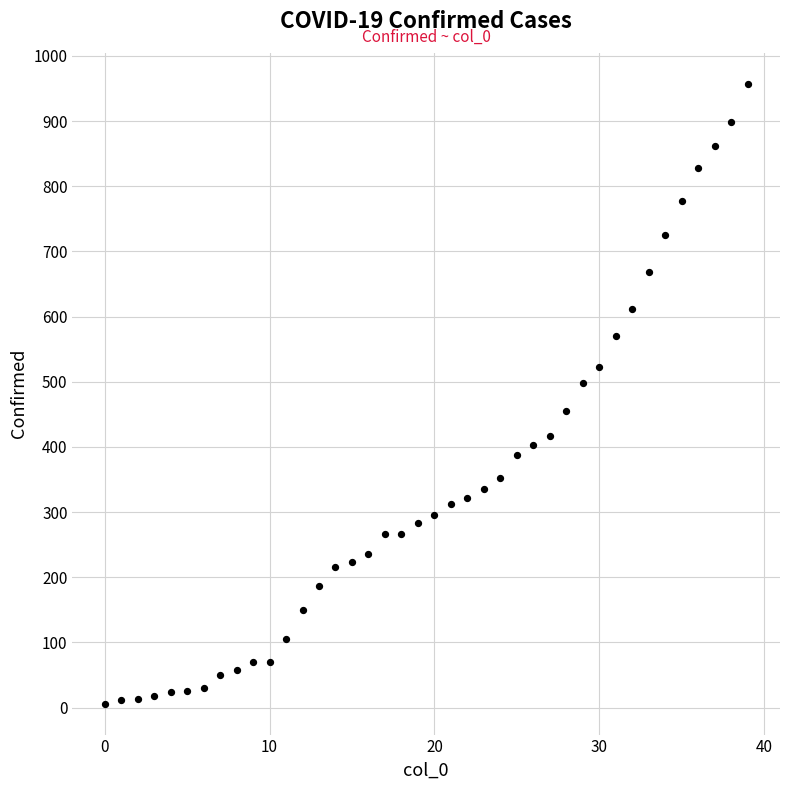

What is the range of Y values (max minus min)?

951